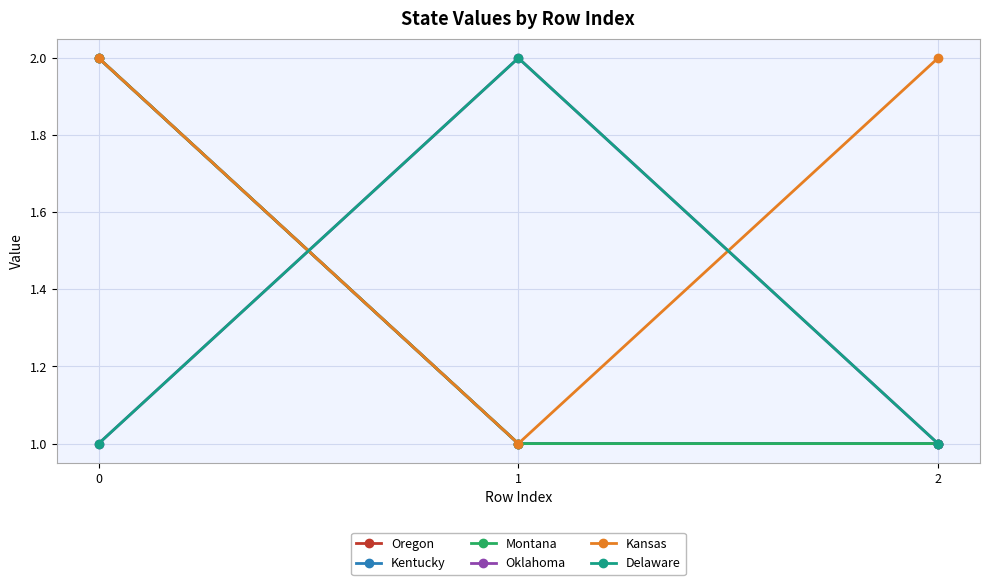

Which series has the largest total across all categories?

Kansas